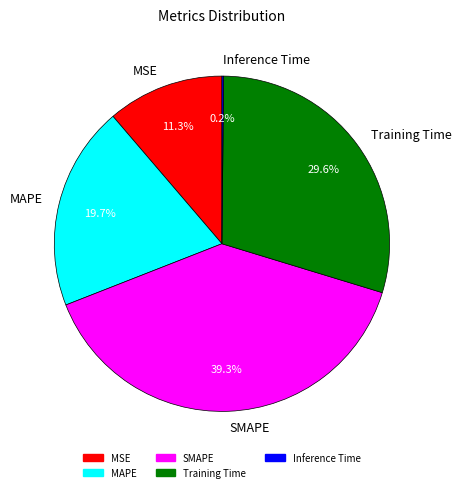

What portion of the pie excludes MSE?

88.7%